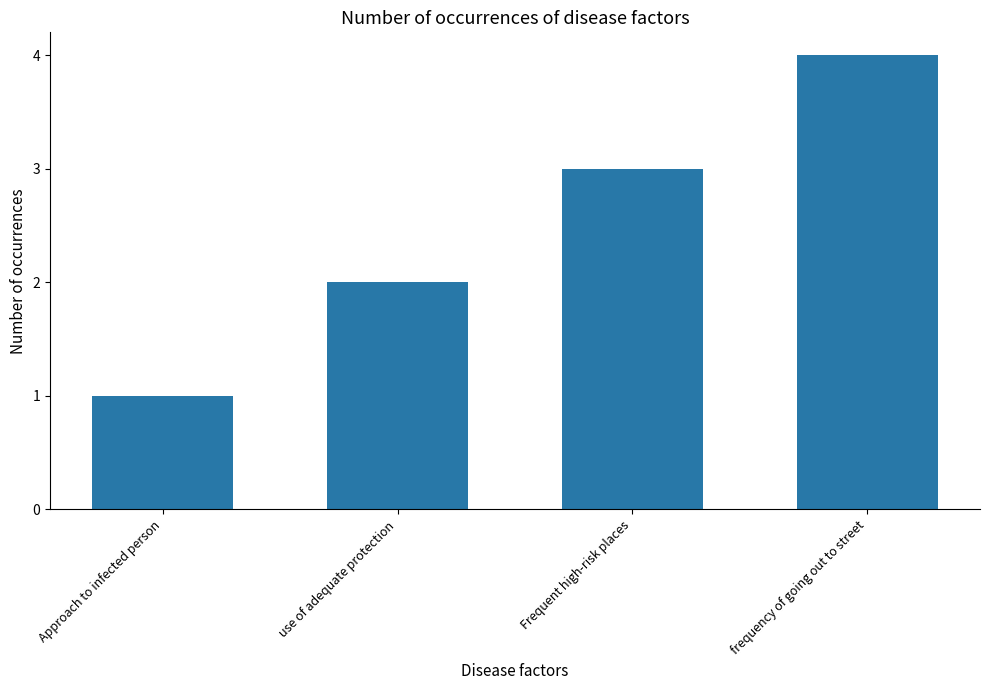

Rank the categories by value from lowest to highest.

Approach to infected person, use of adequate protection, Frequent high-risk places, frequency of going out to street